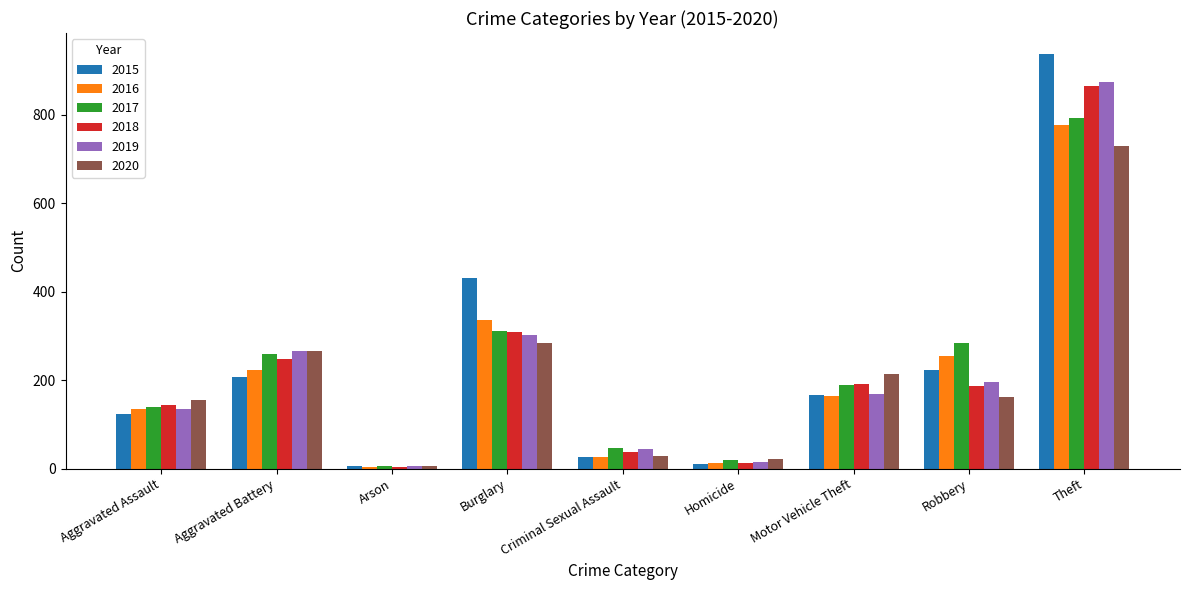

Which category has the highest value across all series?

Theft